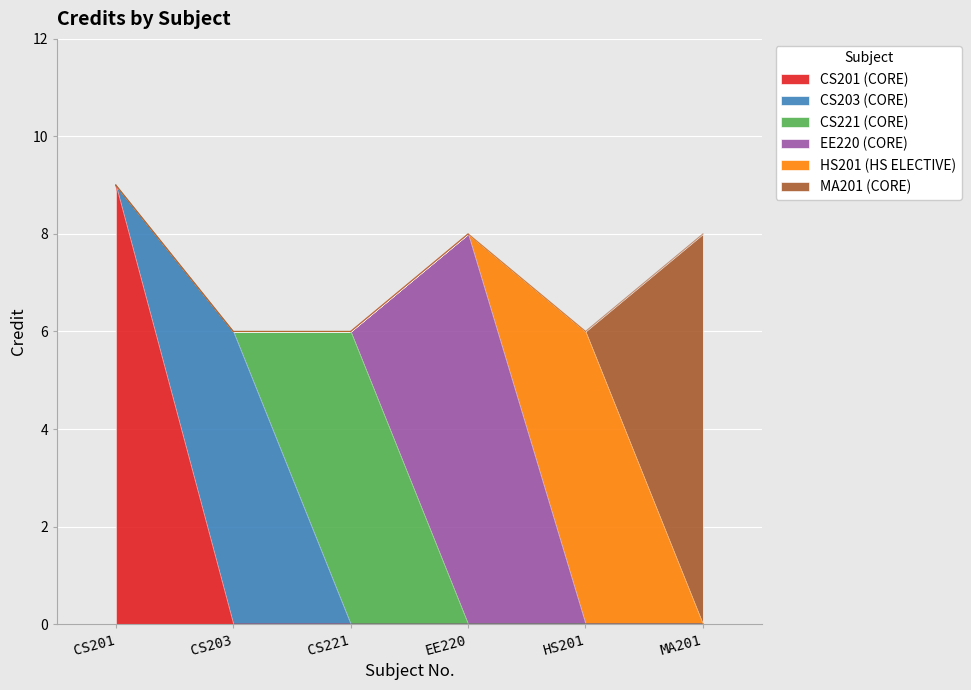

True or false: there are more than 2 points higher than both neighbors.

False